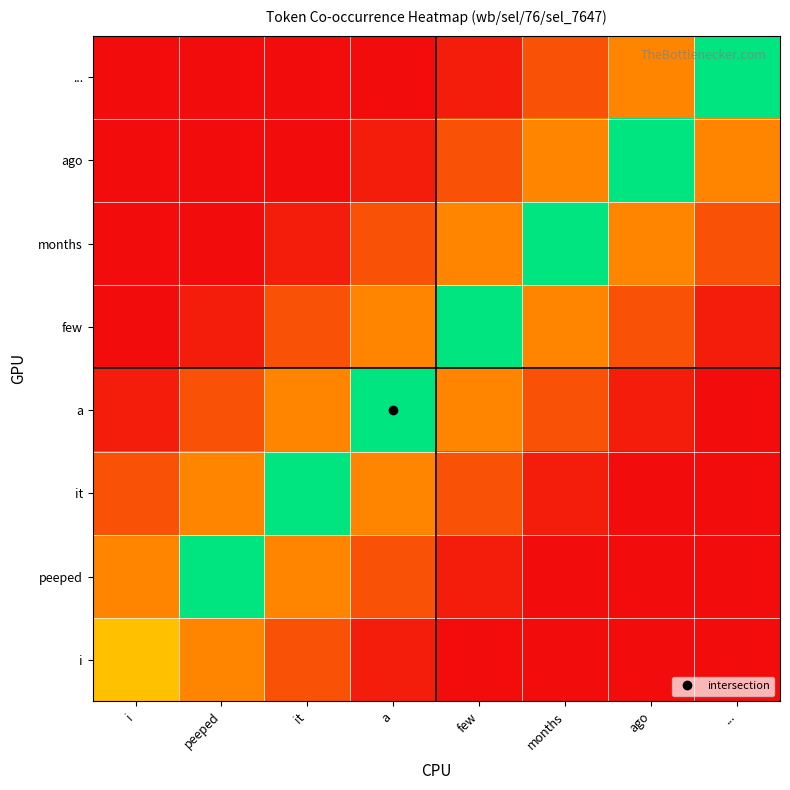

Reading left to right, list all the values displayed in this chart.

i: i=0.5	peeped=0.3	it=0.2	a=0.1	few=0.0	months=0.0	ago=0.0	...=0.0
peeped: i=0.3	peeped=1.0	it=0.3	a=0.2	few=0.1	months=0.0	ago=0.0	...=0.0
it: i=0.2	peeped=0.3	it=1.0	a=0.3	few=0.2	months=0.1	ago=0.0	...=0.0
a: i=0.1	peeped=0.2	it=0.3	a=1.0	few=0.3	months=0.2	ago=0.1	...=0.0
few: i=0.0	peeped=0.1	it=0.2	a=0.3	few=1.0	months=0.3	ago=0.2	...=0.1
months: i=0.0	peeped=0.0	it=0.1	a=0.2	few=0.3	months=1.0	ago=0.3	...=0.2
ago: i=0.0	peeped=0.0	it=0.0	a=0.1	few=0.2	months=0.3	ago=1.0	...=0.3
...: i=0.0	peeped=0.0	it=0.0	a=0.0	few=0.1	months=0.2	ago=0.3	...=1.0